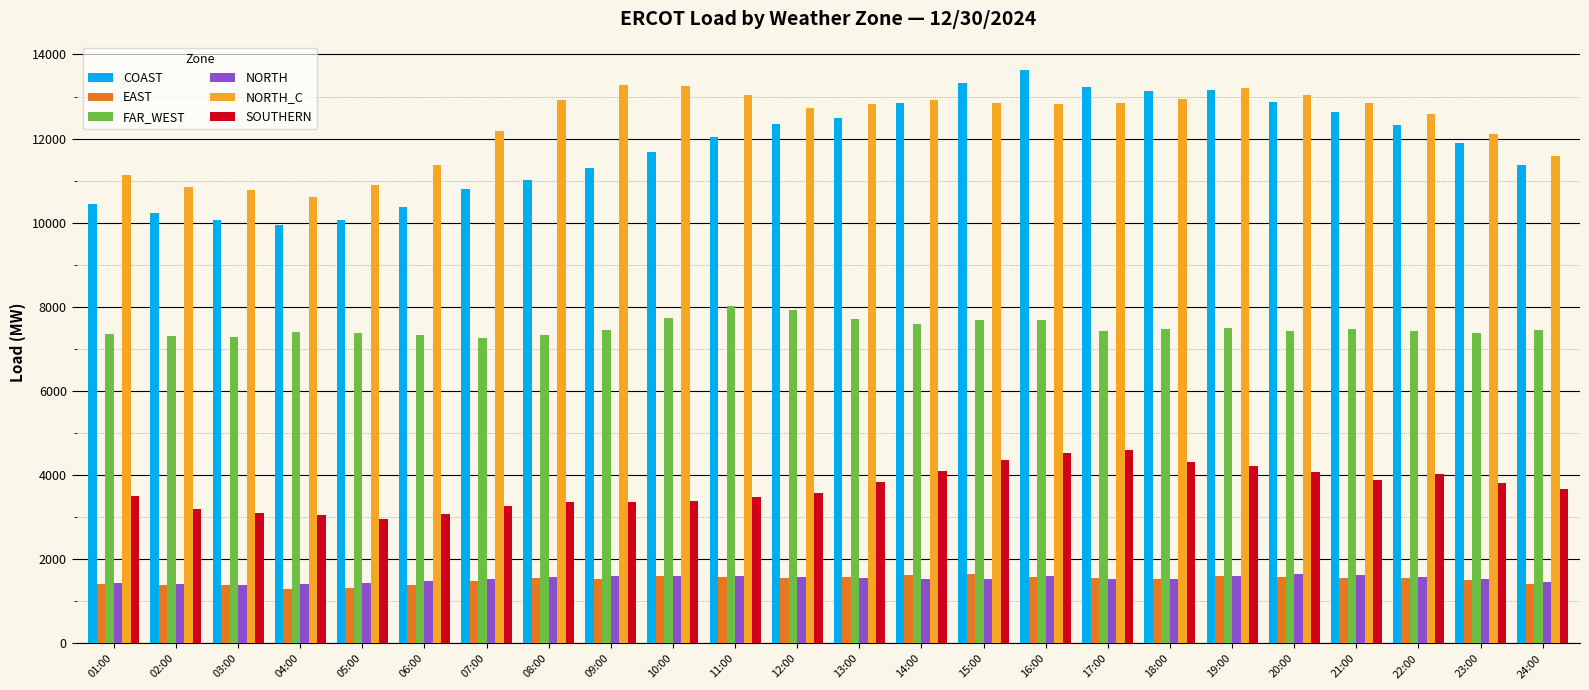

What is the total value across all series at 05:00?

34057.1